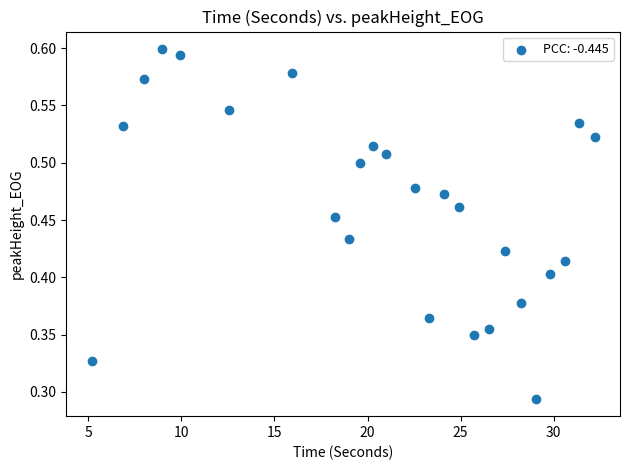

What is the range of X values (max minus min)?

27.0